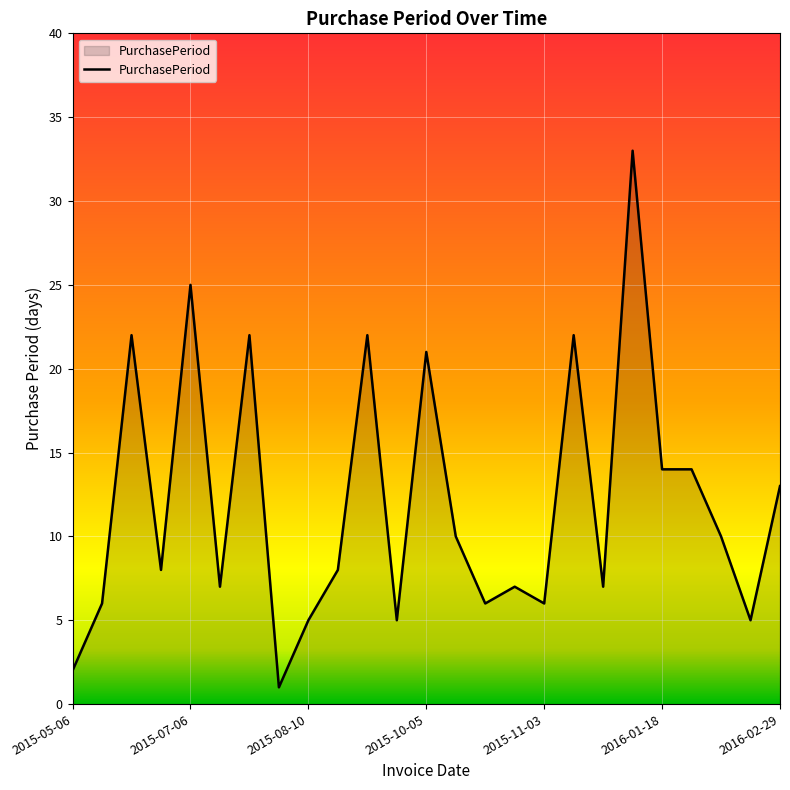

What is the difference between the maximum and minimum values?

32